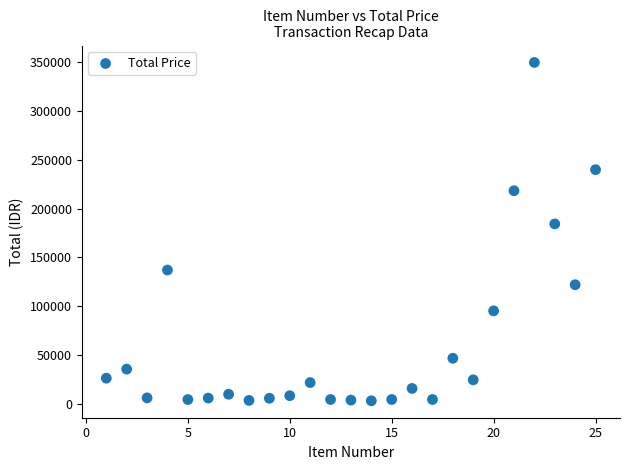

What Y value in the scatter plot is closest to 176396?

184300